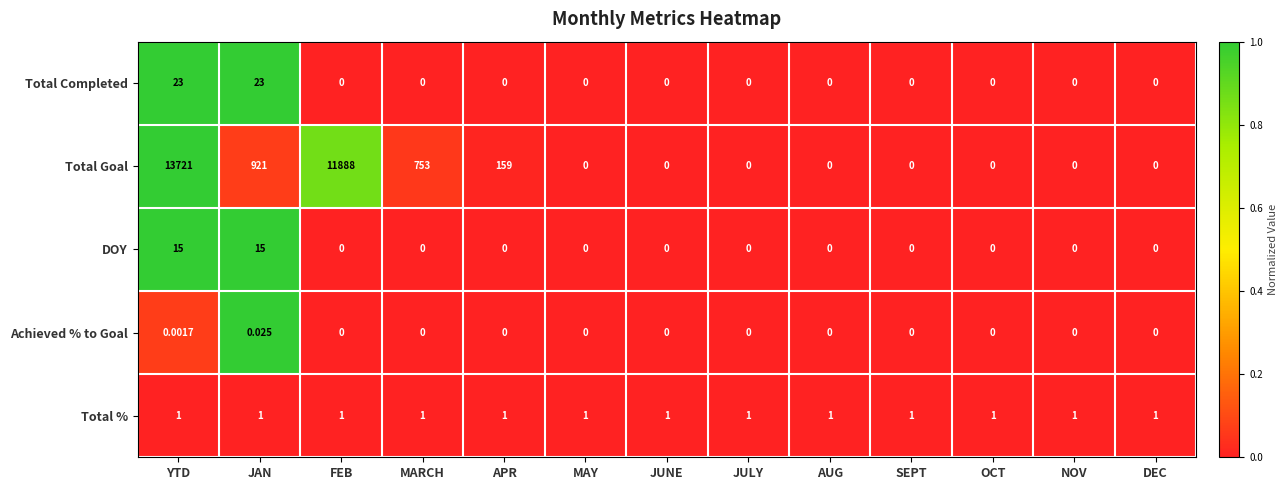

Which label corresponds to the largest value in the chart?

YTD